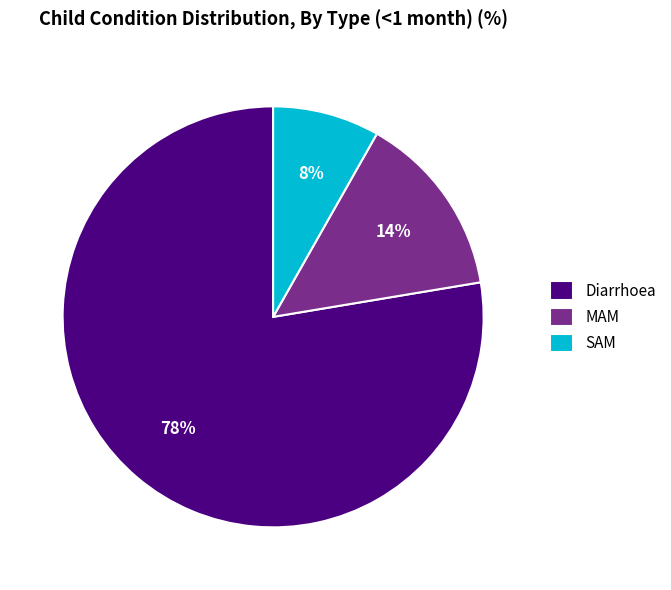

Count the number of slices in the pie.

3